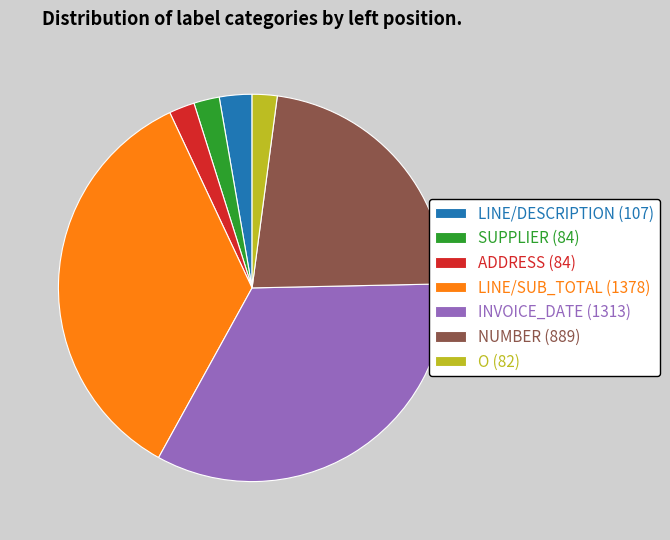

Combined, do O (82) and NUMBER (889) account for over 50%?

No